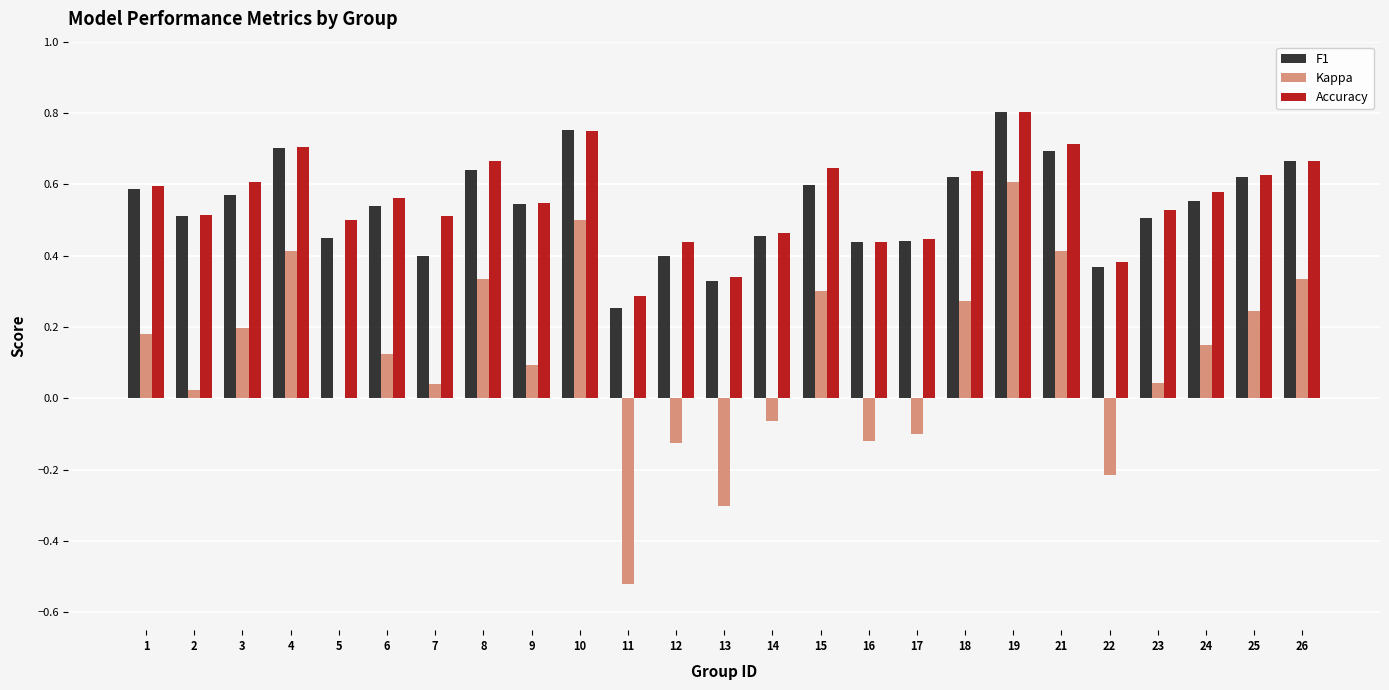

At which category does the chart reach its peak across all series?

19